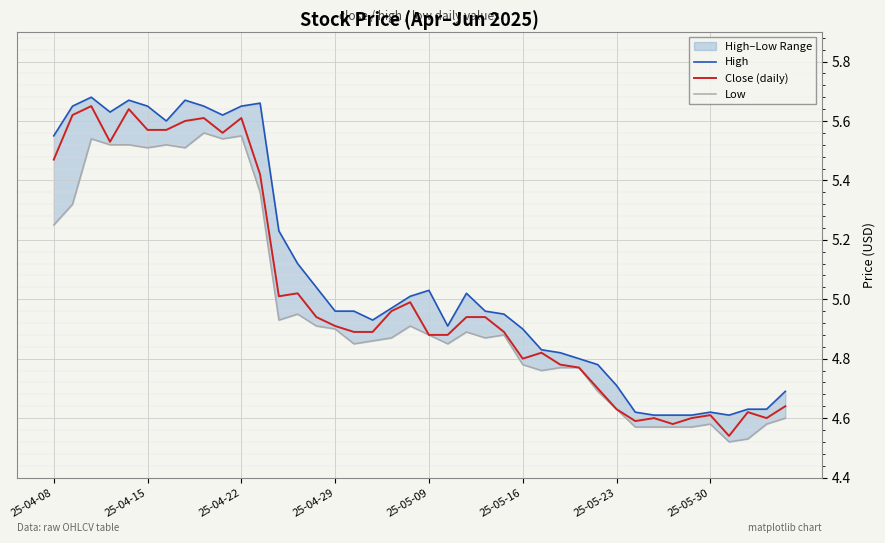

True or false: High and Low intersect in this chart.

False